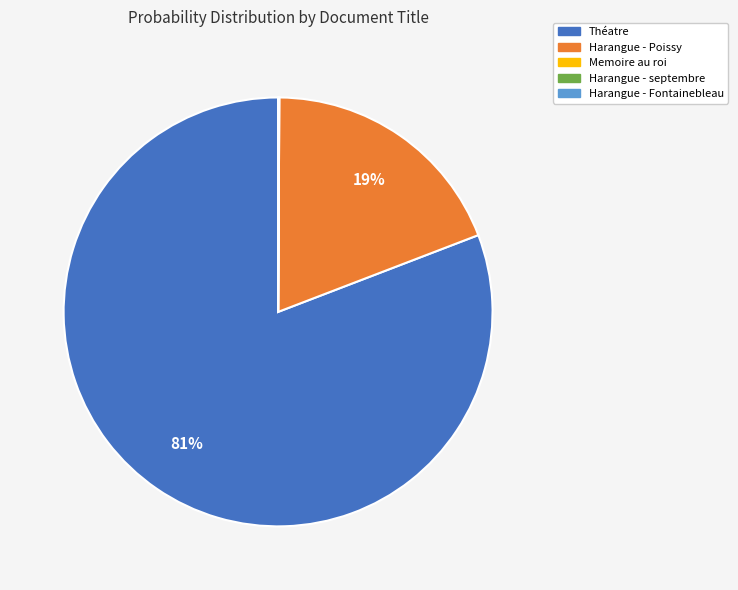

Is there a majority slice in this chart?

Yes